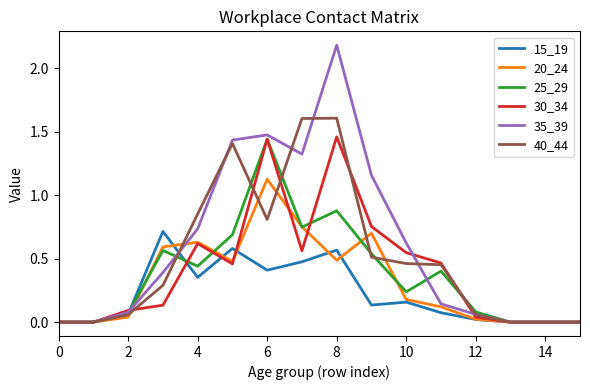

Which series has the largest range (max minus min)?

35_39